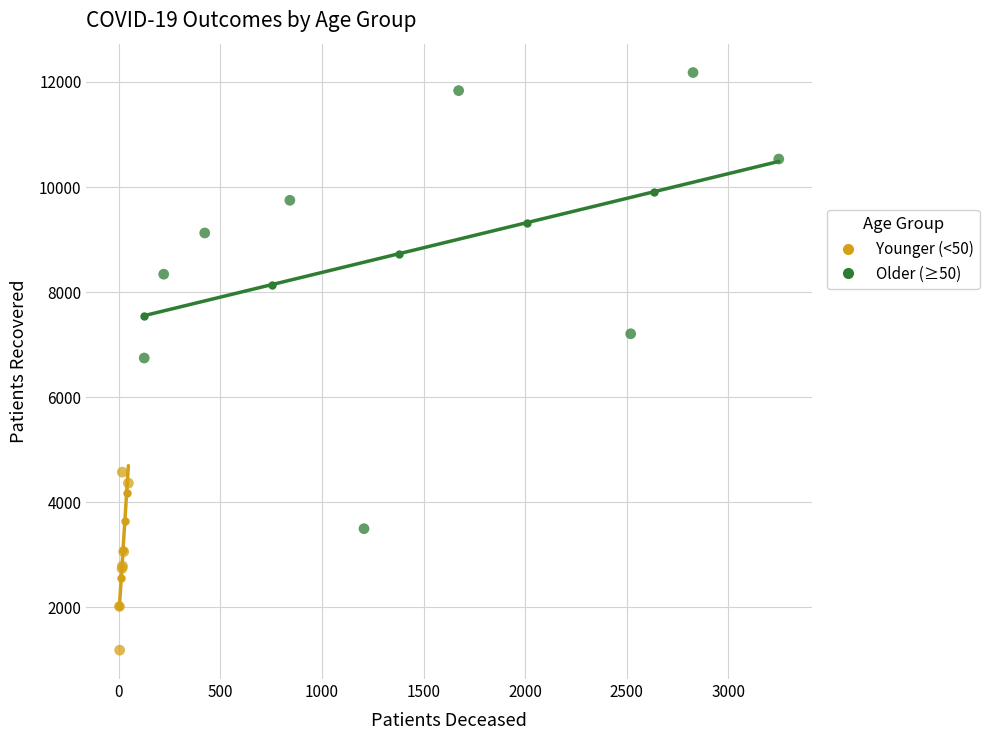

Which series has the widest spread of Y values?

Older (≥50)